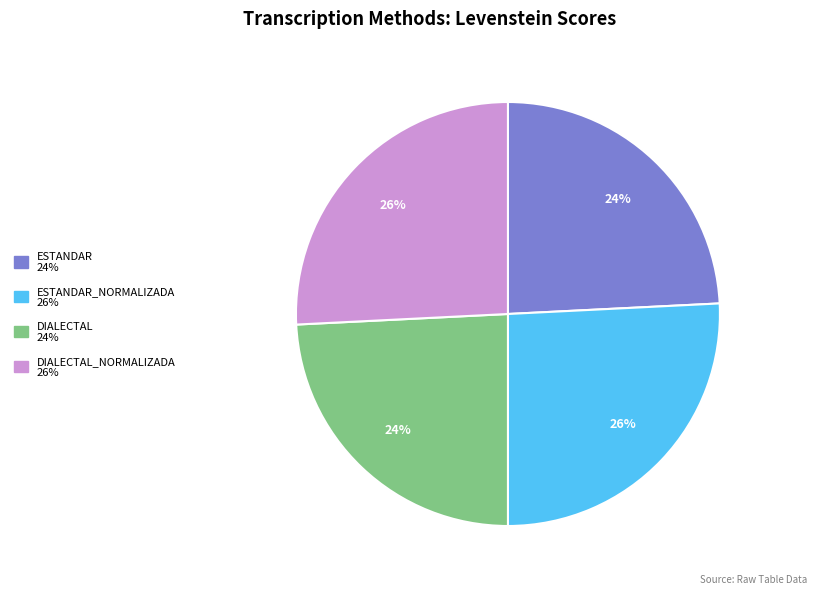

Is there any slice that represents more than half of the pie?

No